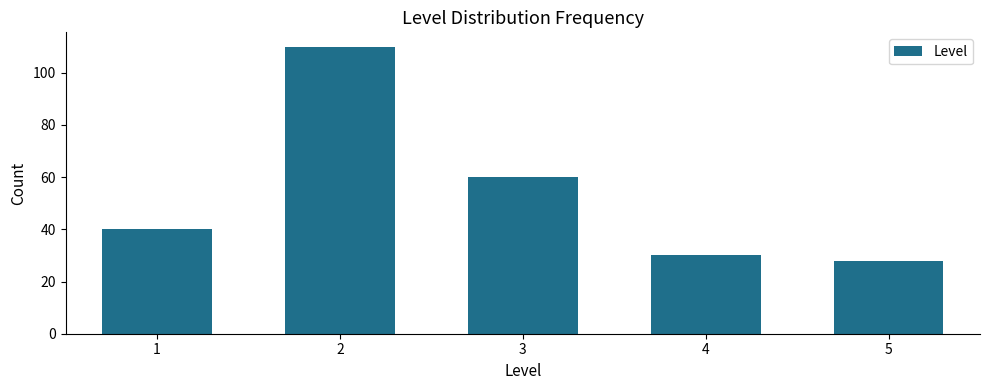

Reading right to left, extract all data points from this chart.

28	30	60	110	40